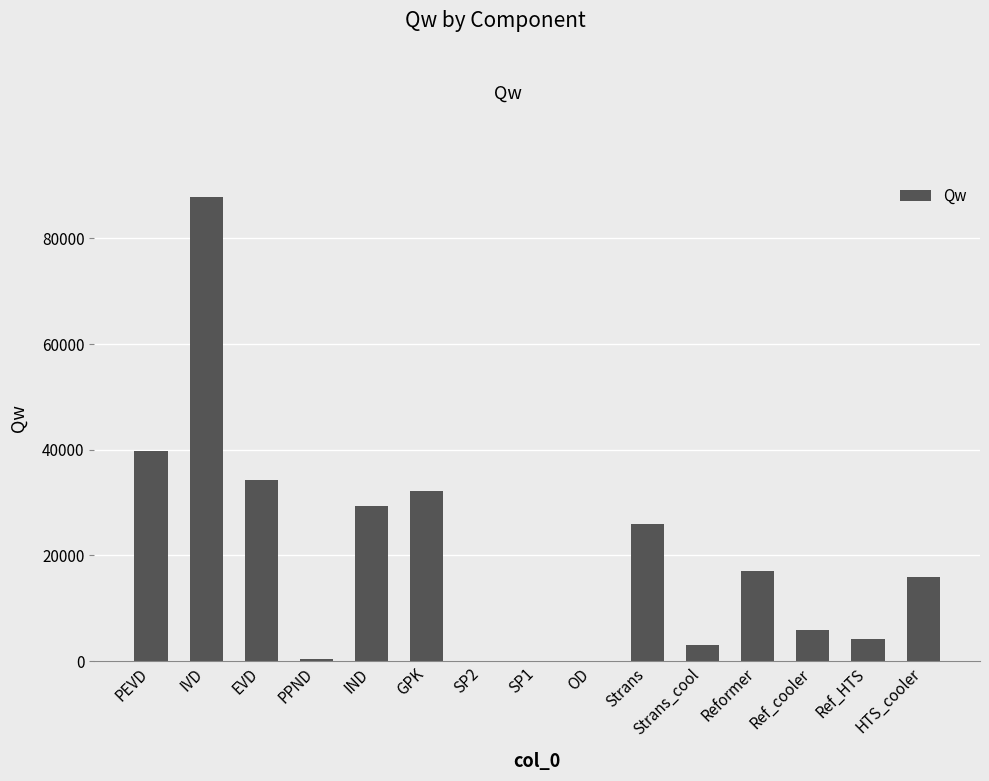

The chart shows a value of 87789.0 at IVD. True or false?

True